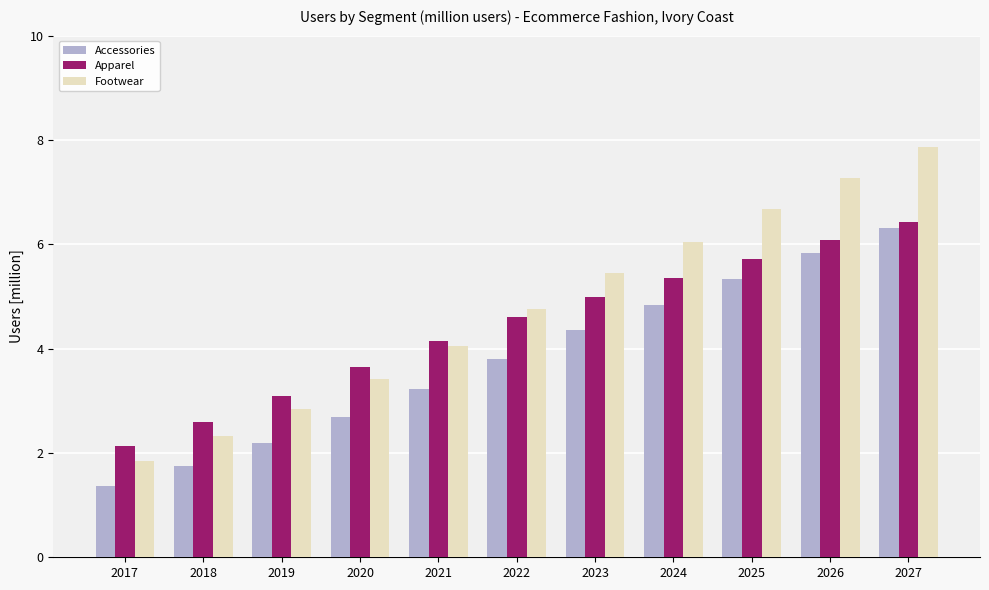

The Apparel series shows 10.8 at 2026. True or false?

False